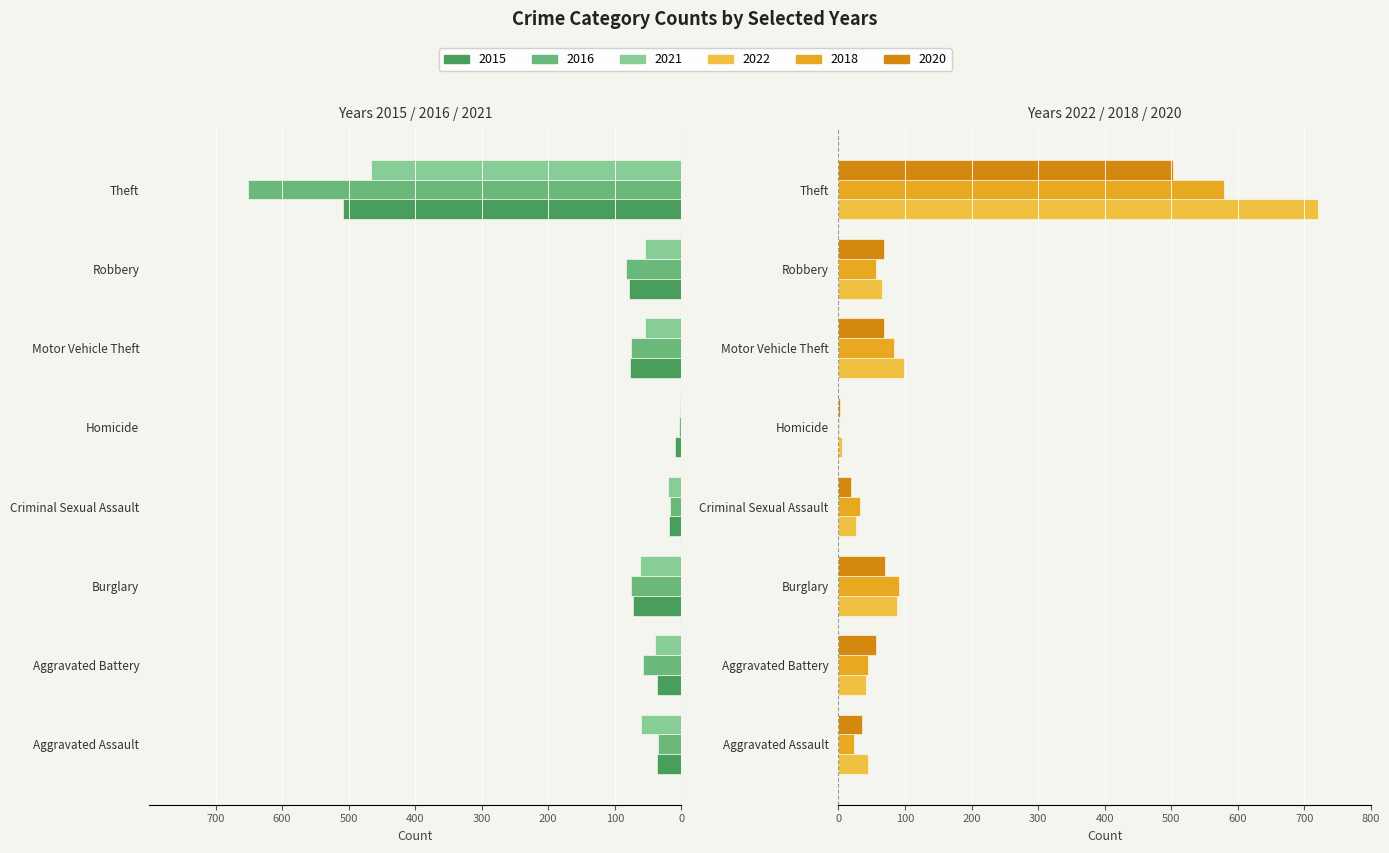

What is the sum of all 2020 values?

823